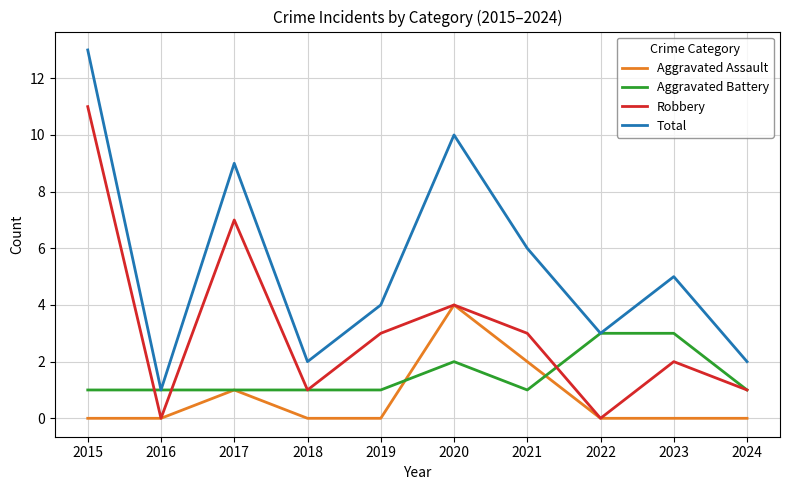

Reading left to right, transcribe all the data shown in this chart.

Aggravated Assault: 0	0	1	0	0	4	2	0	0	0
Aggravated Battery: 1	1	1	1	1	2	1	3	3	1
Robbery: 11	0	7	1	3	4	3	0	2	1
Total: 13	1	9	2	4	10	6	3	5	2